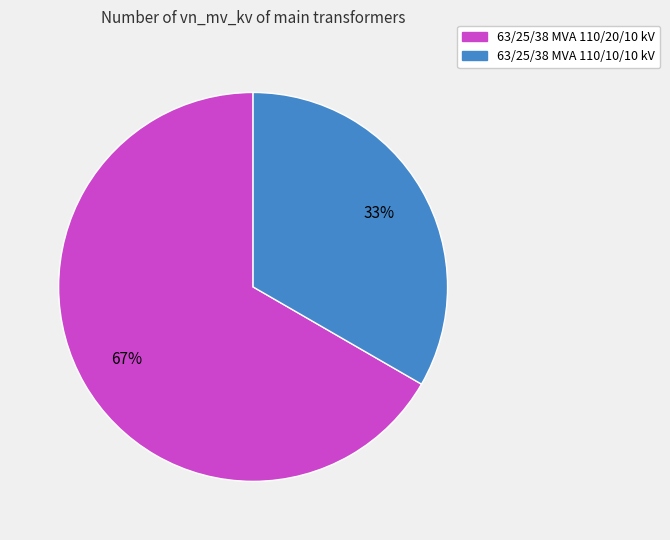

What is the ratio of the value at 63/25/38 MVA 110/10/10 kV to the value at 63/25/38 MVA 110/20/10 kV?

0.5